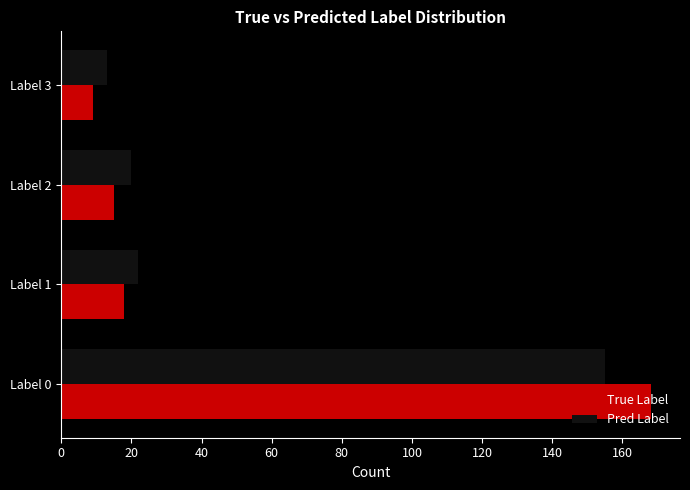

What are all the series names shown in the legend?

True Label, Pred Label